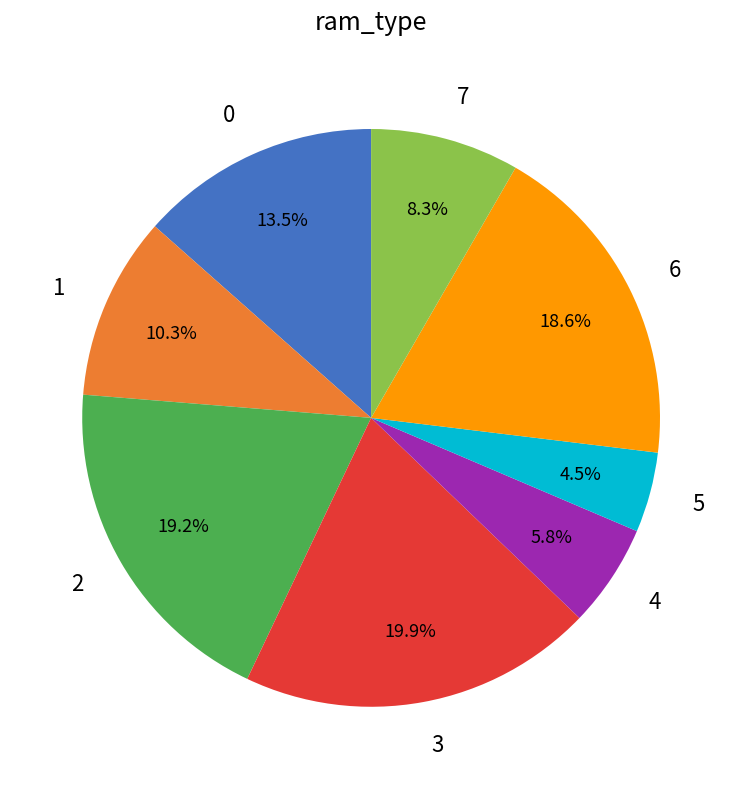

How much of the chart is everything except 1?

89.7%